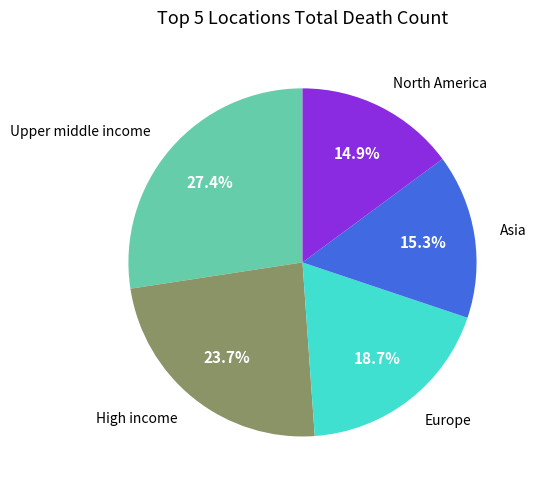

Is there a majority slice in this chart?

No